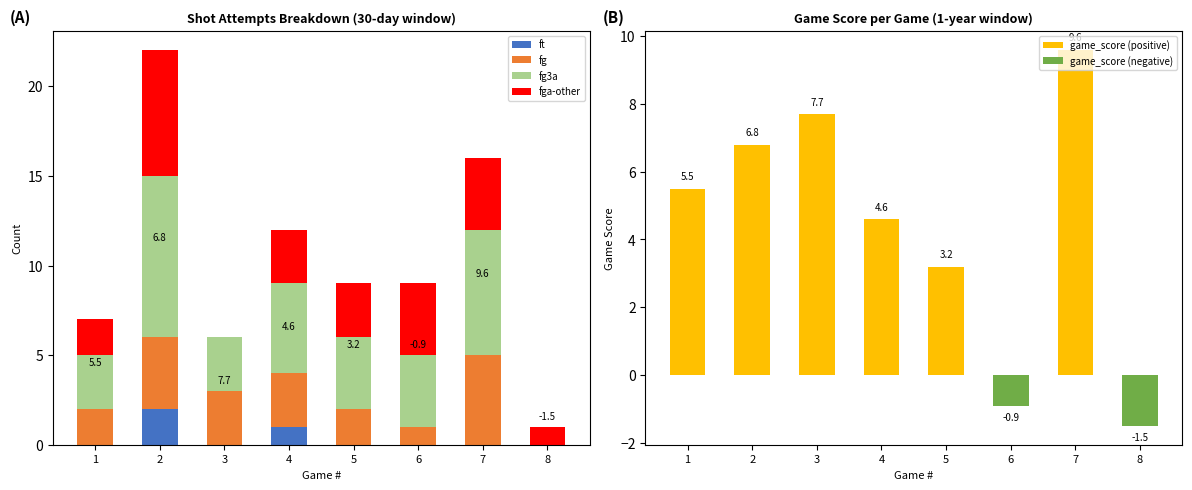

What is the value of the fg bar at the 5th from the left?

2.0